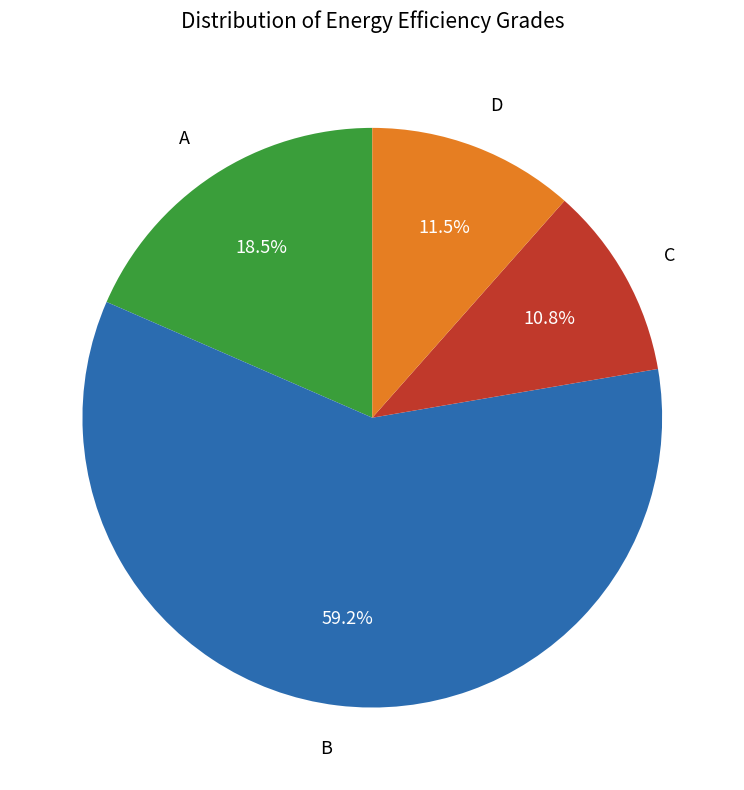

How many slices are in this pie chart?

4